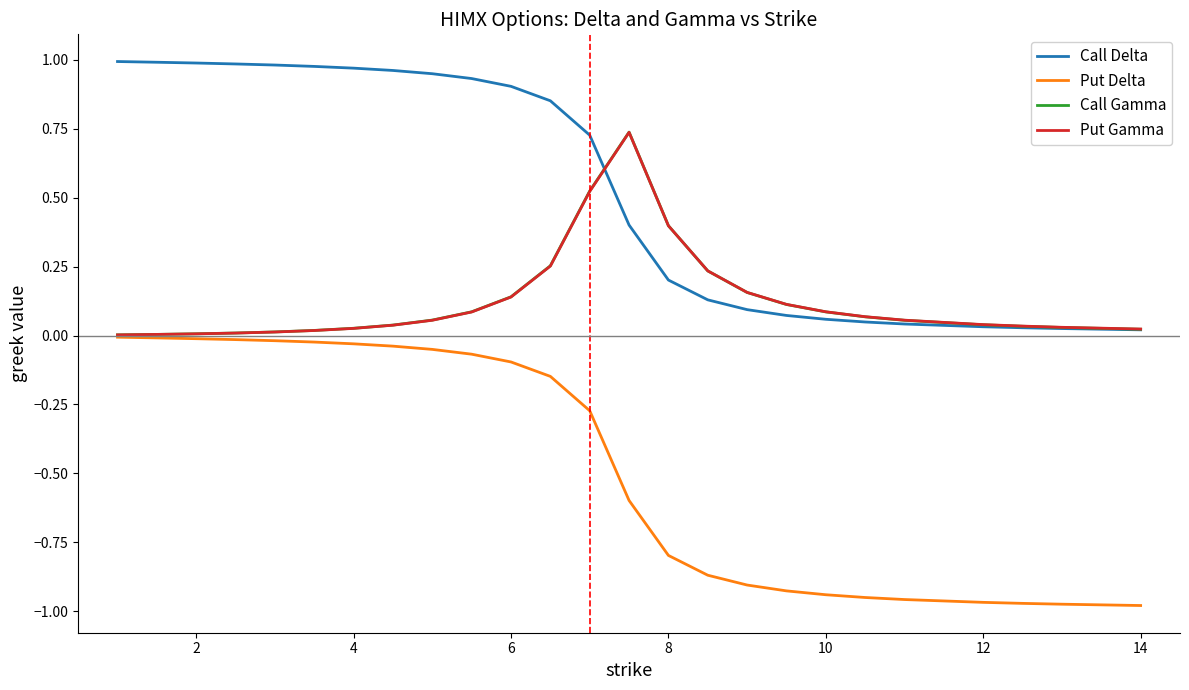

True or false: Put Delta and Call Delta intersect in this chart.

False